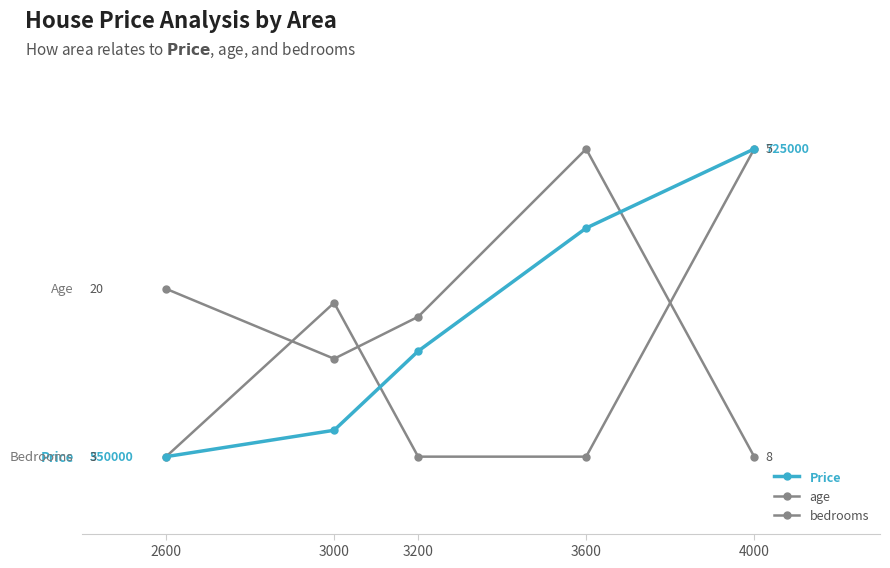

Reading left to right, list all the values displayed in this chart.

Price: 2600=0.0	3000=0.1	3200=0.3	3600=0.7	4000=1.0
age: 2600=0.5	3000=0.3	3200=0.5	3600=1.0	4000=0.0
bedrooms: 2600=0.0	3000=0.5	3200=0.0	3600=0.0	4000=1.0